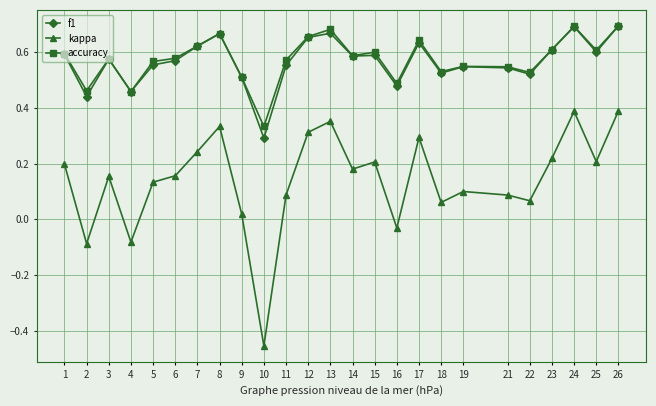

Is this an area chart (filled region under the line)?

No